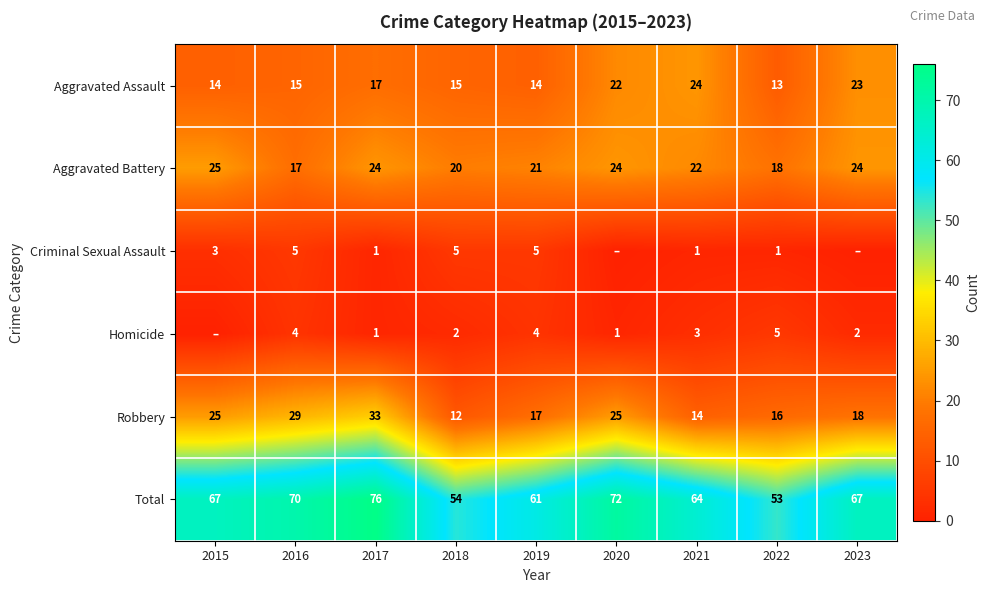

At how many categories does at least one series exceed 64?

5